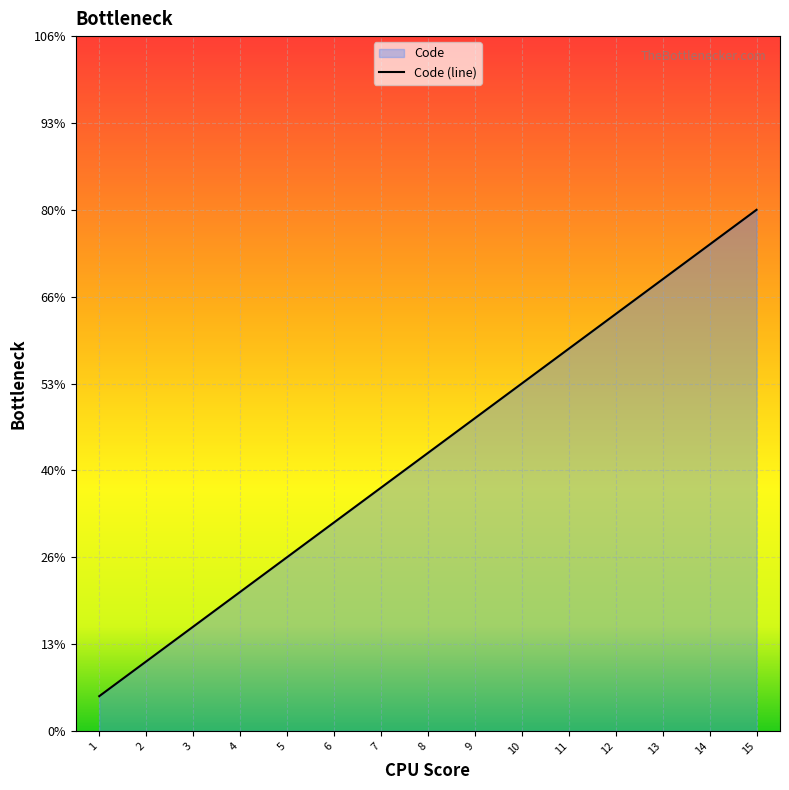

Rank the categories by value from lowest to highest.

1, 2, 3, 4, 5, 6, 7, 8, 9, 10, 11, 12, 13, 14, 15